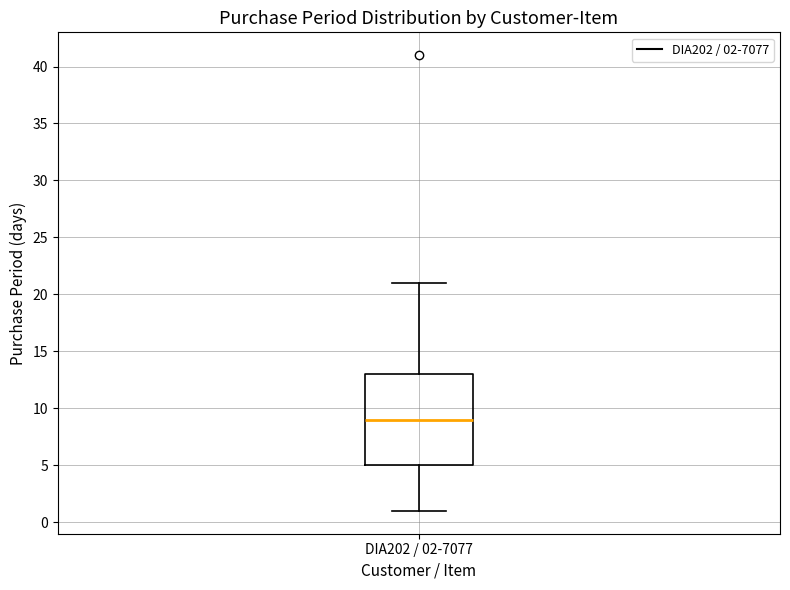

Transcribe this box plot: give where the median line is, the range the box spans, and where the two whiskers end, as read against the y-axis. The values are not printed on the chart, so give them approximately, as read against the axis.

median 9, box 5 to 13, whiskers 1 to 21